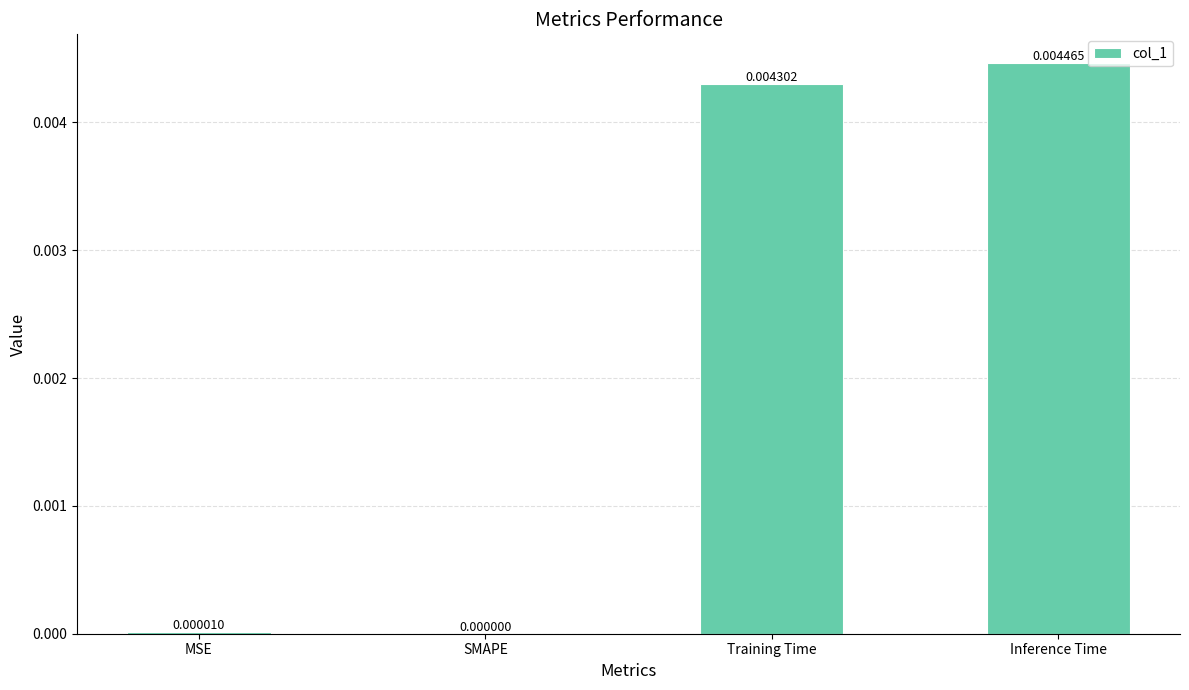

Which label corresponds to the largest value in the chart?

Inference Time